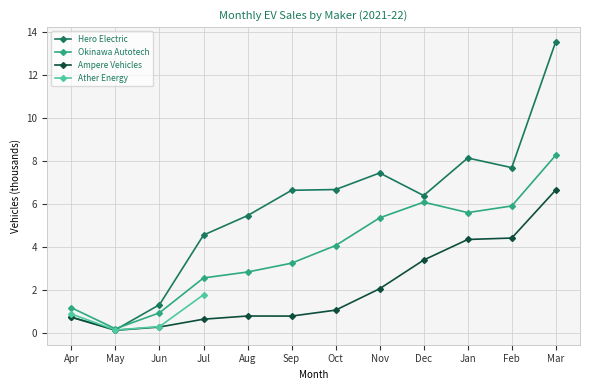

Where is Ampere Vehicles nearest to the value 3?

Dec